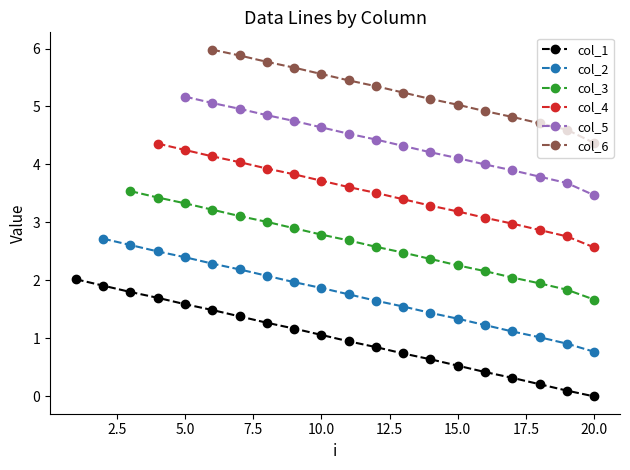

What is the maximum value for col_1?

2.0